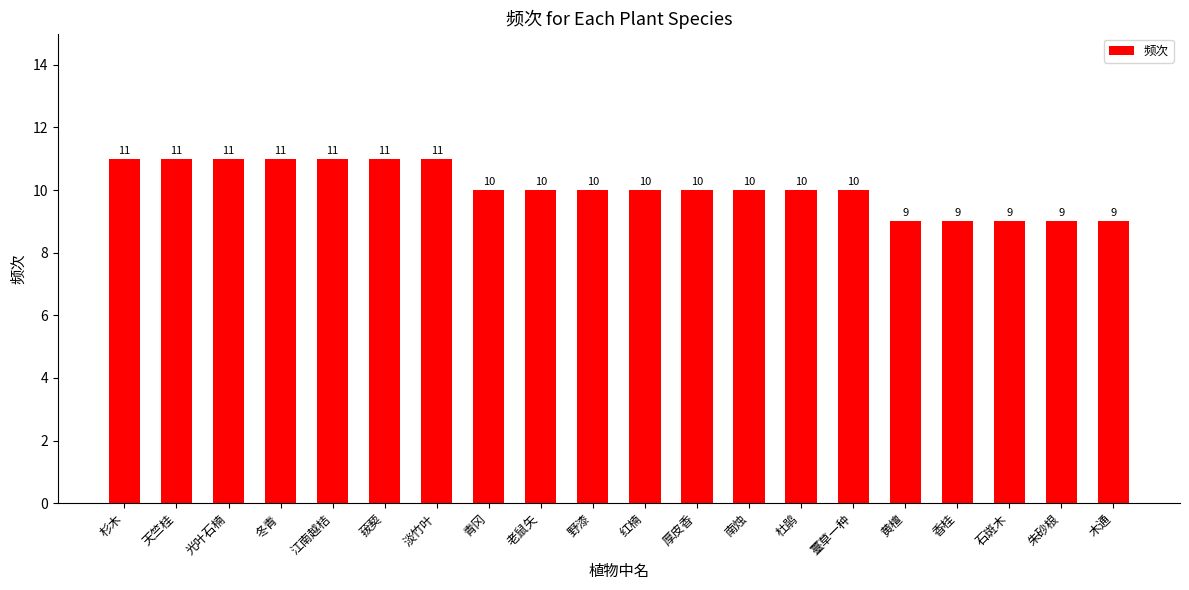

What position from the left is 香桂?

17